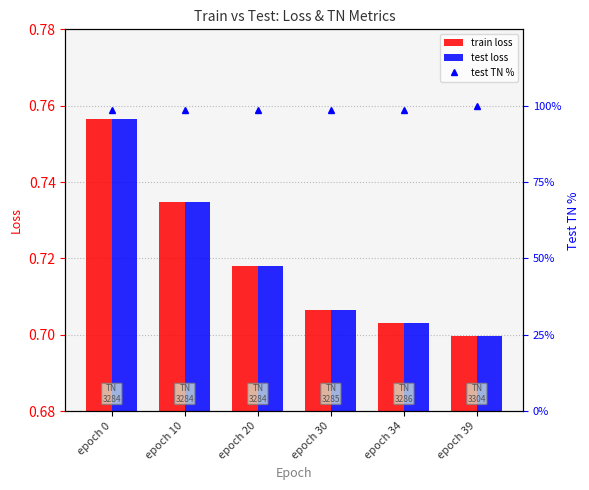

True or false: test loss has a value of 1.3 at epoch 10.

False